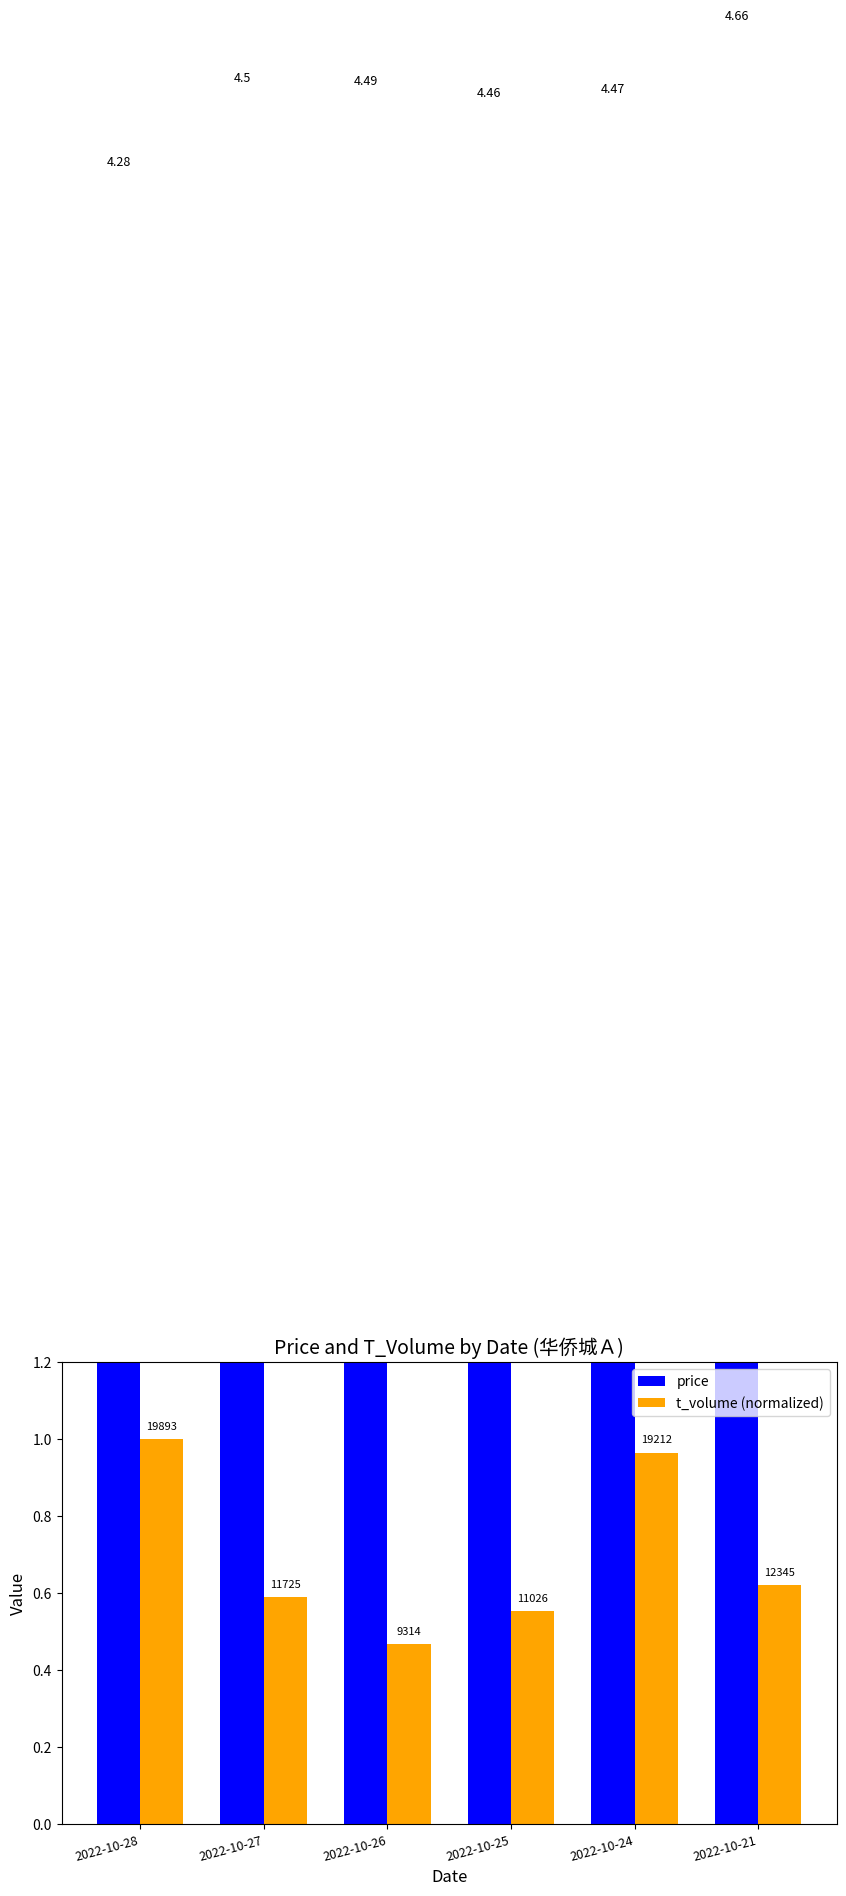

Count the number of data series in this chart.

2